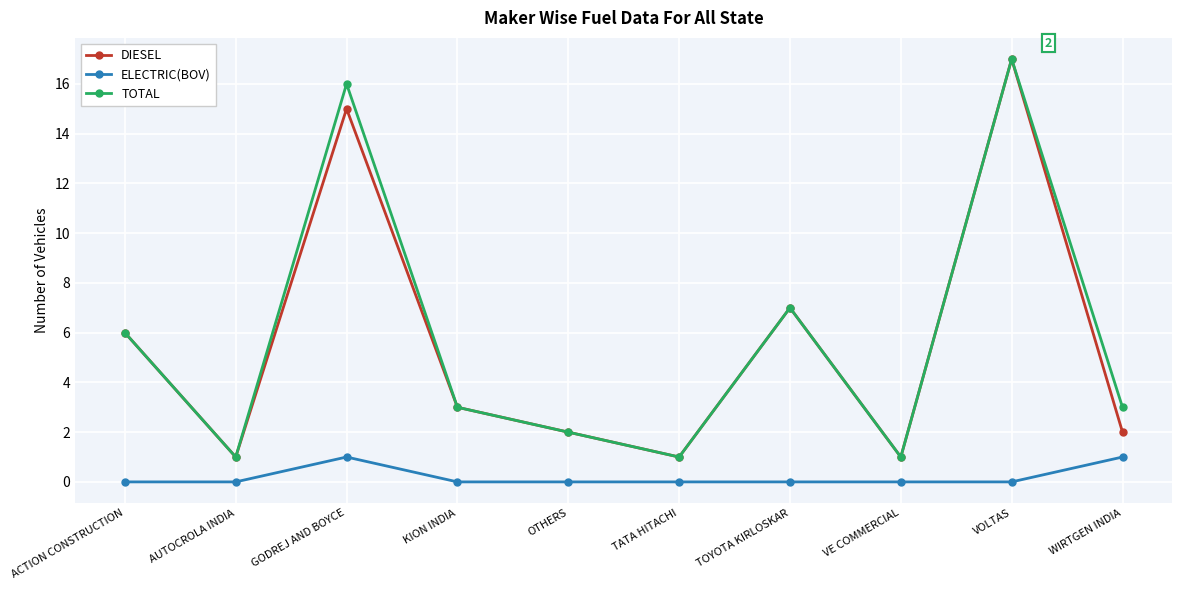

At which category does DIESEL reach its first local valley?

AUTOCROLA INDIA